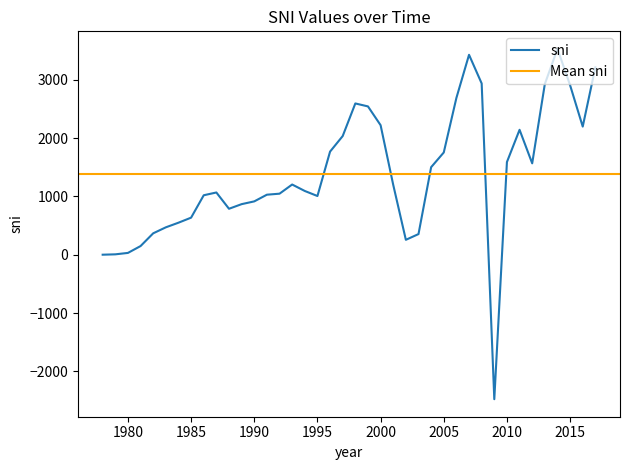

Reading left to right, extract all data points from this chart.

1978=1.8	1979=8.0	1980=32.4	1981=149.9	1982=368.4	1983=471.1	1984=550.4	1985=636.9	1986=1020.9	1987=1068.5	1988=789.2	1989=868.5	1990=915.9	1991=1030.5	1992=1047.9	1993=1205.0	1994=1094.3	1995=1007.8	1996=1769.1	1997=2036.0	1998=2594.8	1999=2544.1	2000=2222.2	2001=1199.1	2002=257.0	2003=355.3	2004=1502.1	2005=1754.3	2006=2689.5	2007=3428.9	2008=2938.0	2009=-2475.6	2010=1590.5	2011=2143.1	2012=1568.0	2013=2927.8	2014=3530.9	2015=2907.3	2016=2198.2	2017=3214.2